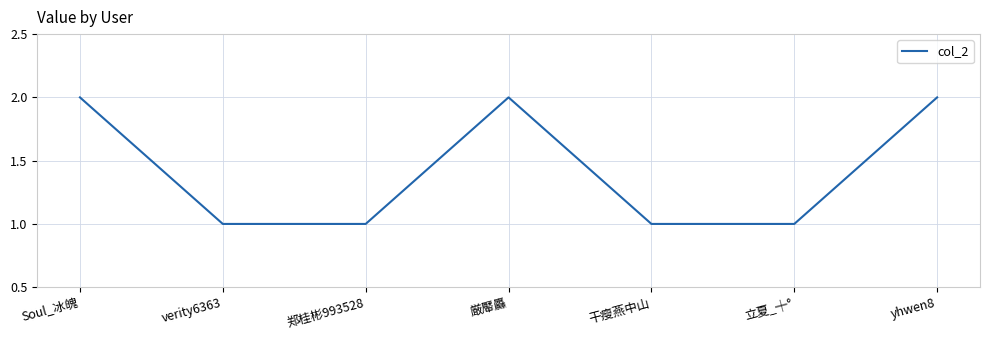

What position from the left is Soul_冰魄?

1